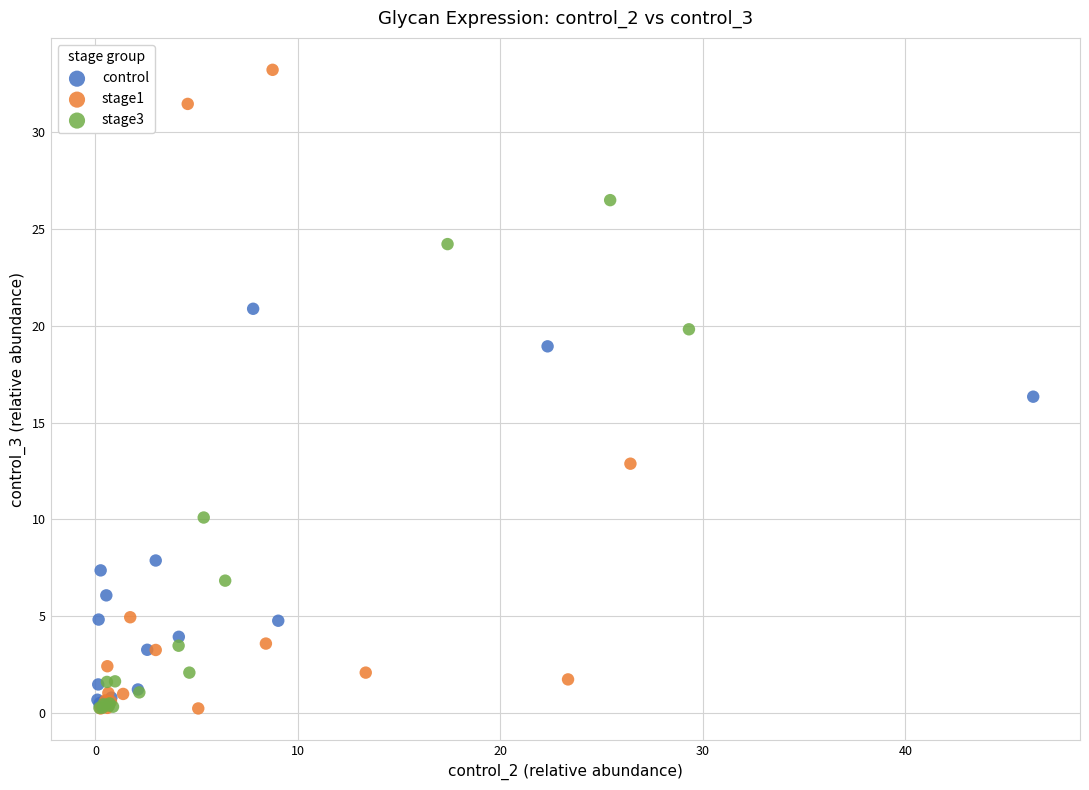

Which series contains the highest Y value?

stage1